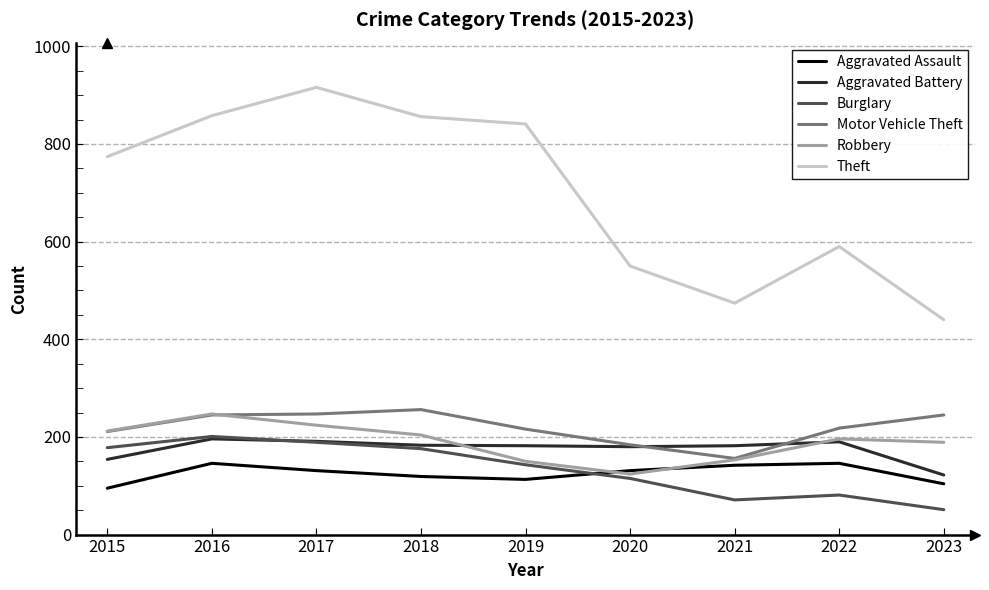

How many lines are shown in the chart?

6